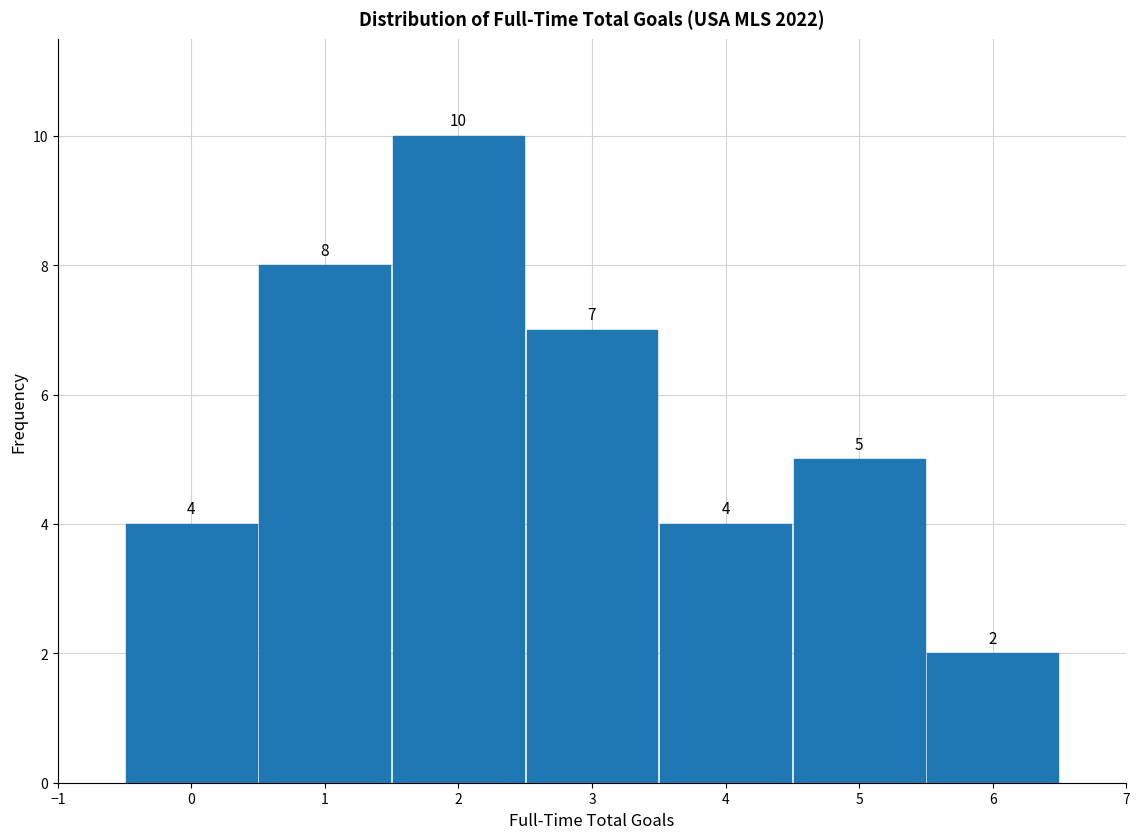

Reading left to right, list every bar in this chart as the range it spans on the x-axis followed by its height.

-0.5 to 0.5: 4
0.5 to 1.5: 8
1.5 to 2.5: 10
2.5 to 3.5: 7
3.5 to 4.5: 4
4.5 to 5.5: 5
5.5 to 6.5: 2